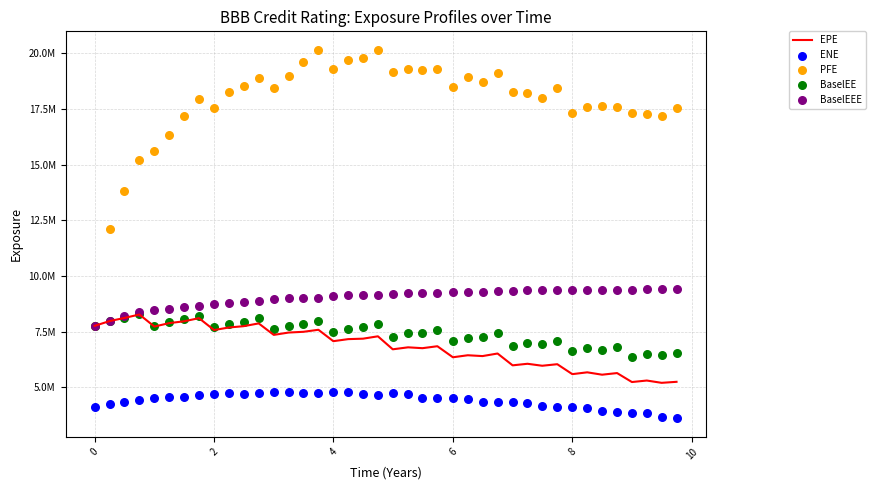

Which series reaches the minimum Y coordinate?

ENE